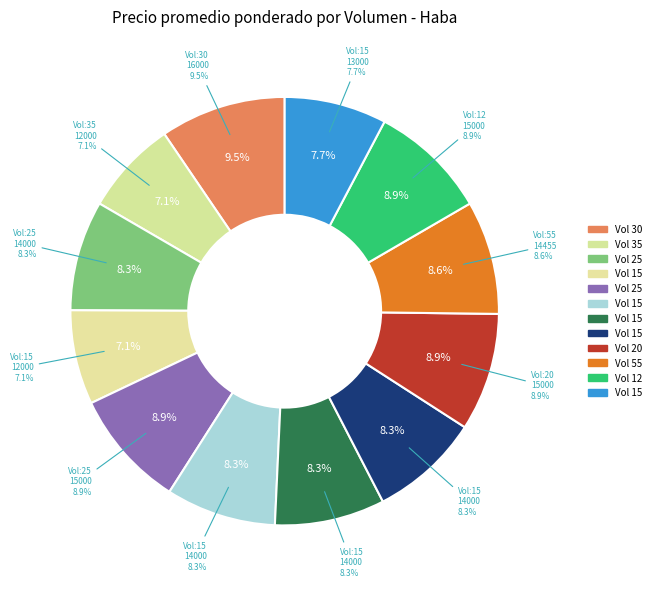

Is there a majority slice in this chart?

No